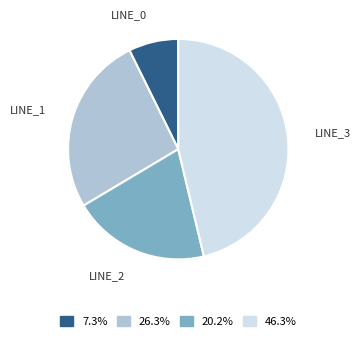

Combined, do 46.3% and 7.3% account for over 50%?

Yes